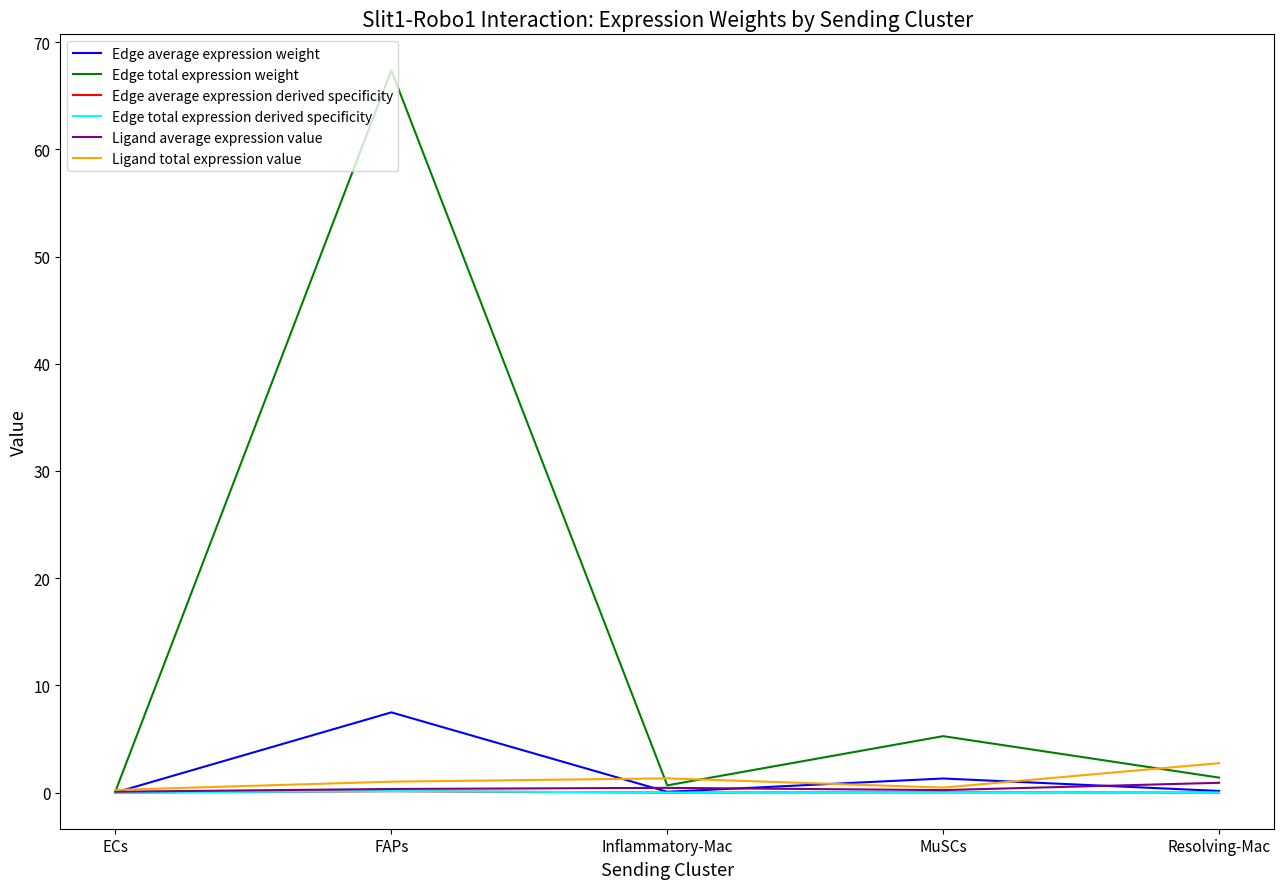

What is the highest value of the Edge average expression weight series?

7.5